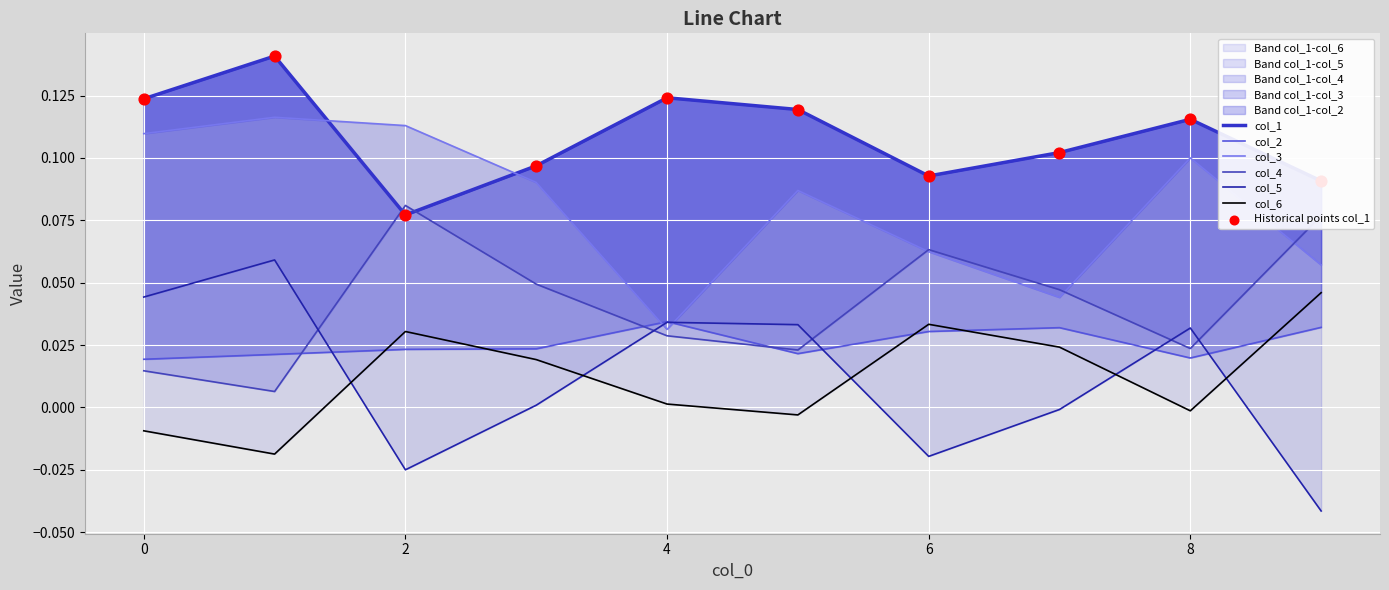

Which series has the widest spread of Y values?

col_5